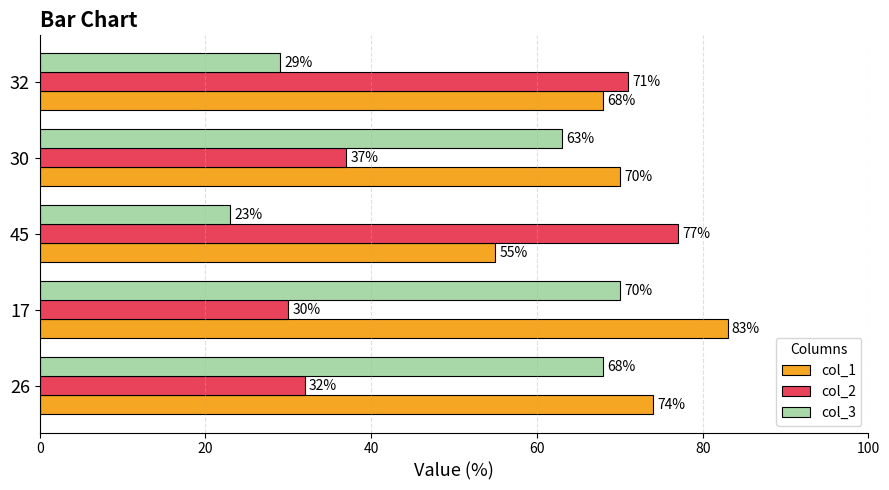

Is it true that col_1 equals 74 at 26?

True